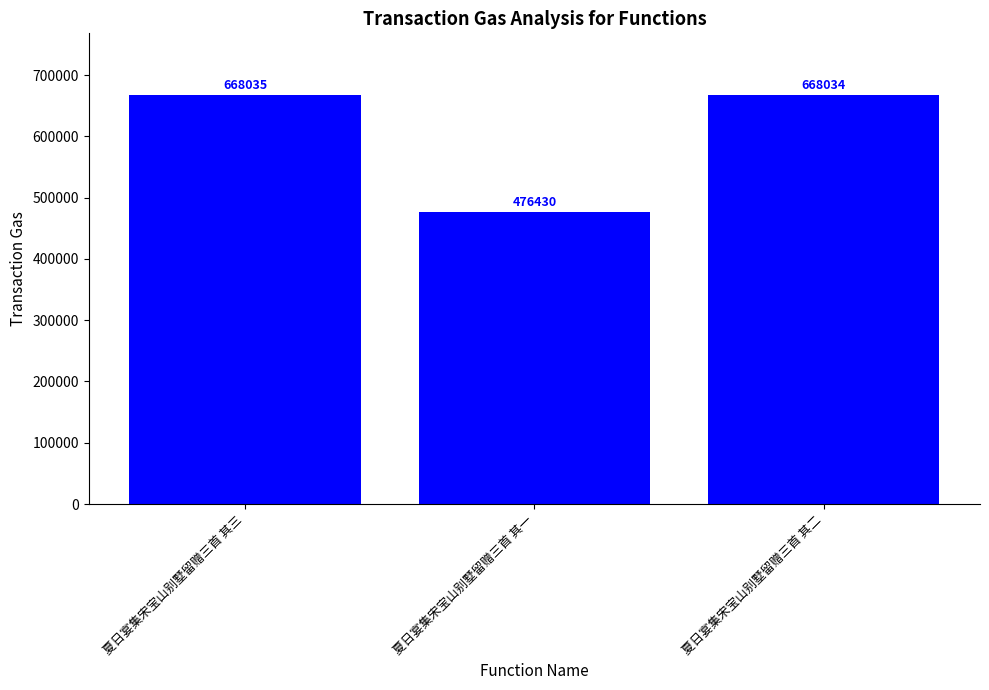

Which has a higher value, 夏日宴集宋宝山别墅留赠三首 其一 or 夏日宴集宋宝山别墅留赠三首 其三?

夏日宴集宋宝山别墅留赠三首 其三